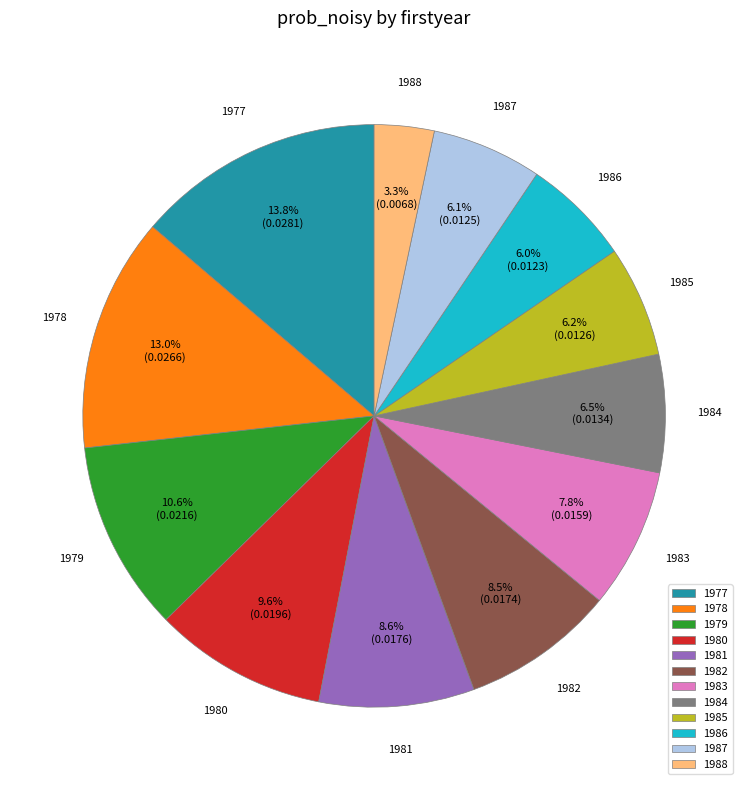

To the nearest percent, what portion does 1978 represent?

13%